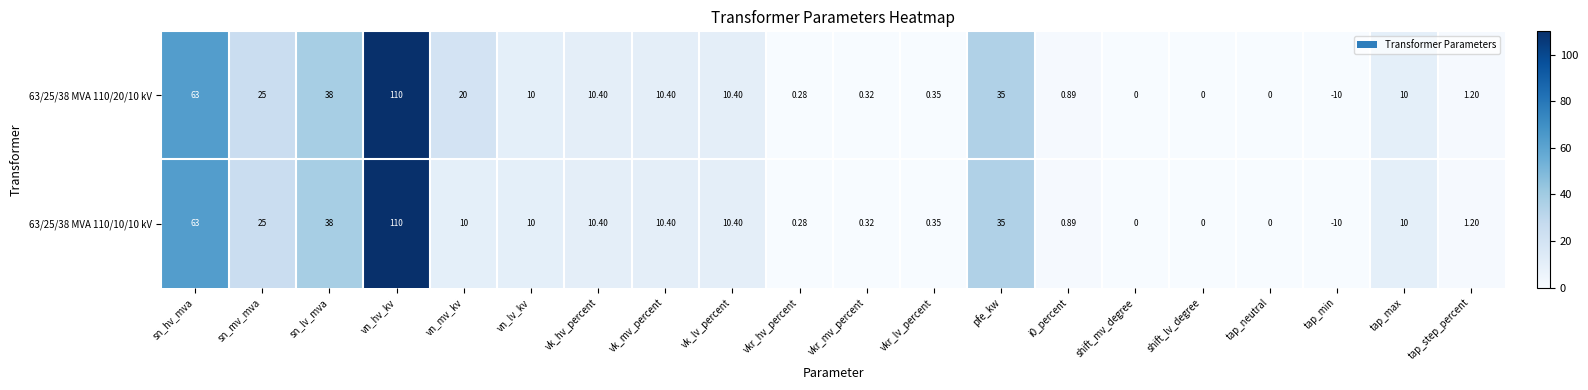

Where does the 63/25/38 MVA 110/10/10 kV series first go above 10?

sn_hv_mva